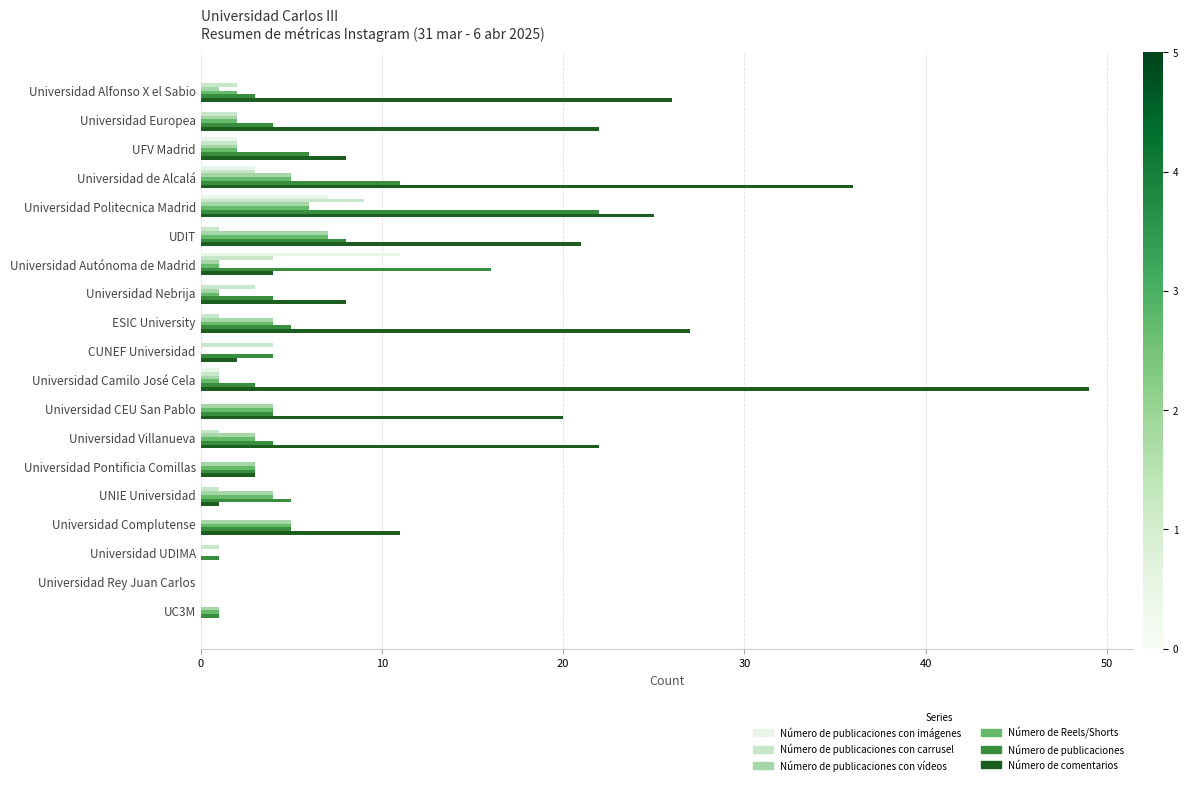

What is the average value of the Número de Reels/Shorts series?

3